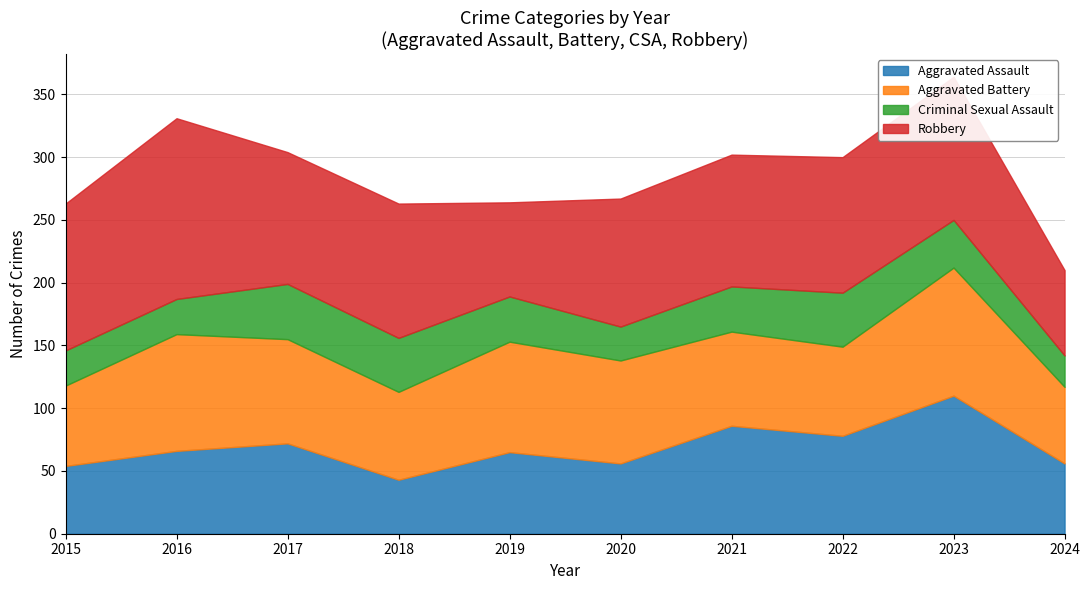

Is it true that Robbery equals 187 at 2021?

False